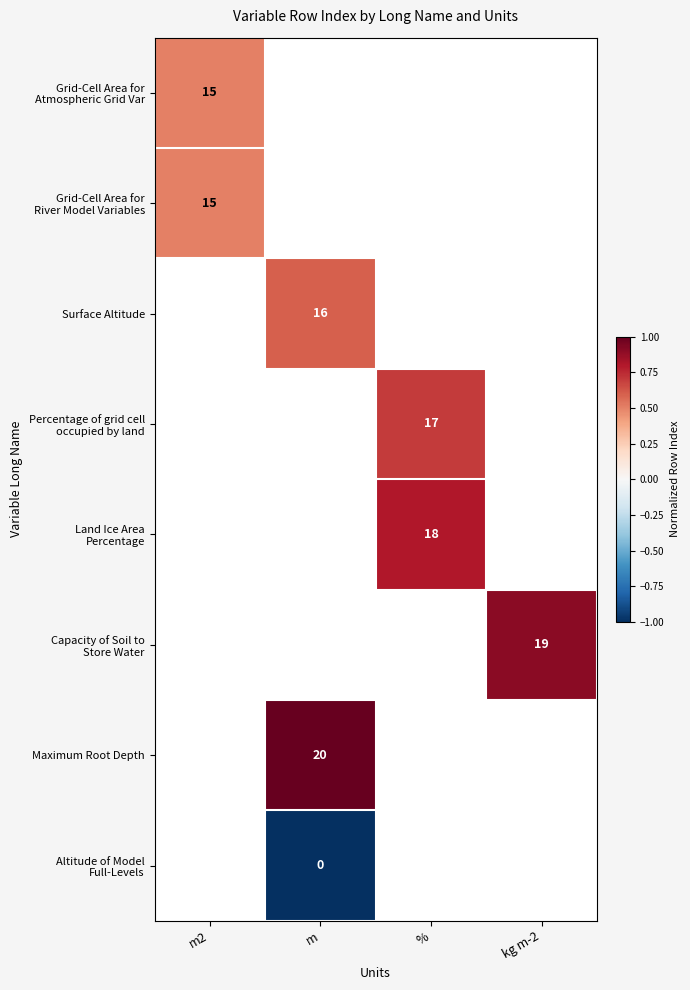

Is it true that Surface Altitude equals 25.9 at m?

False